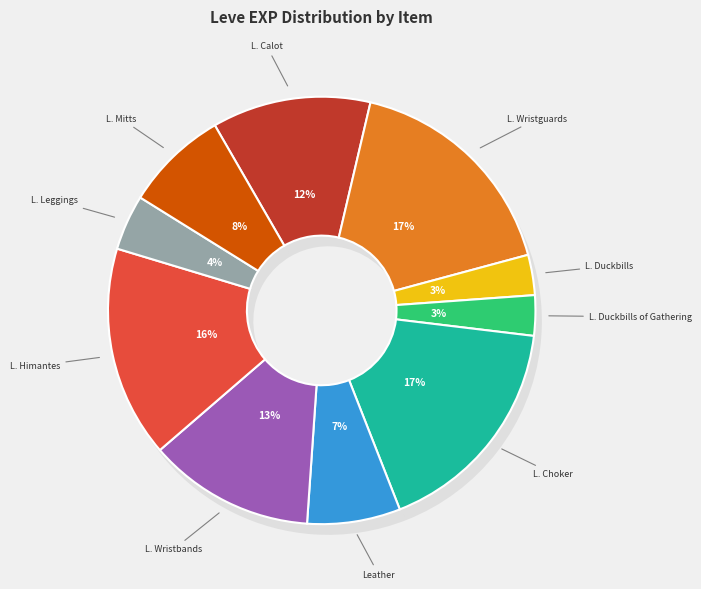

Between Leather Himantes and Leather Wristbands, which is larger?

Leather Himantes